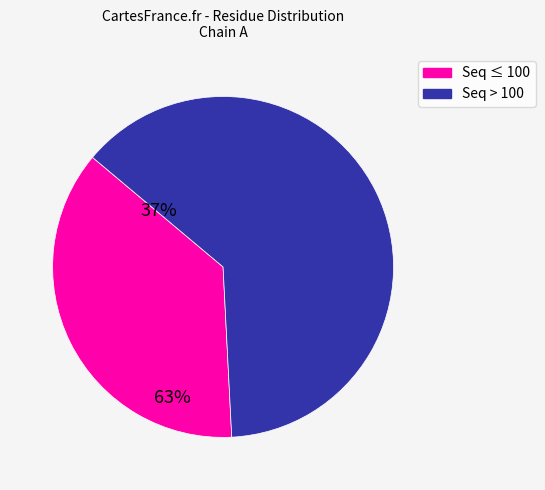

How many segments does this pie chart have?

2